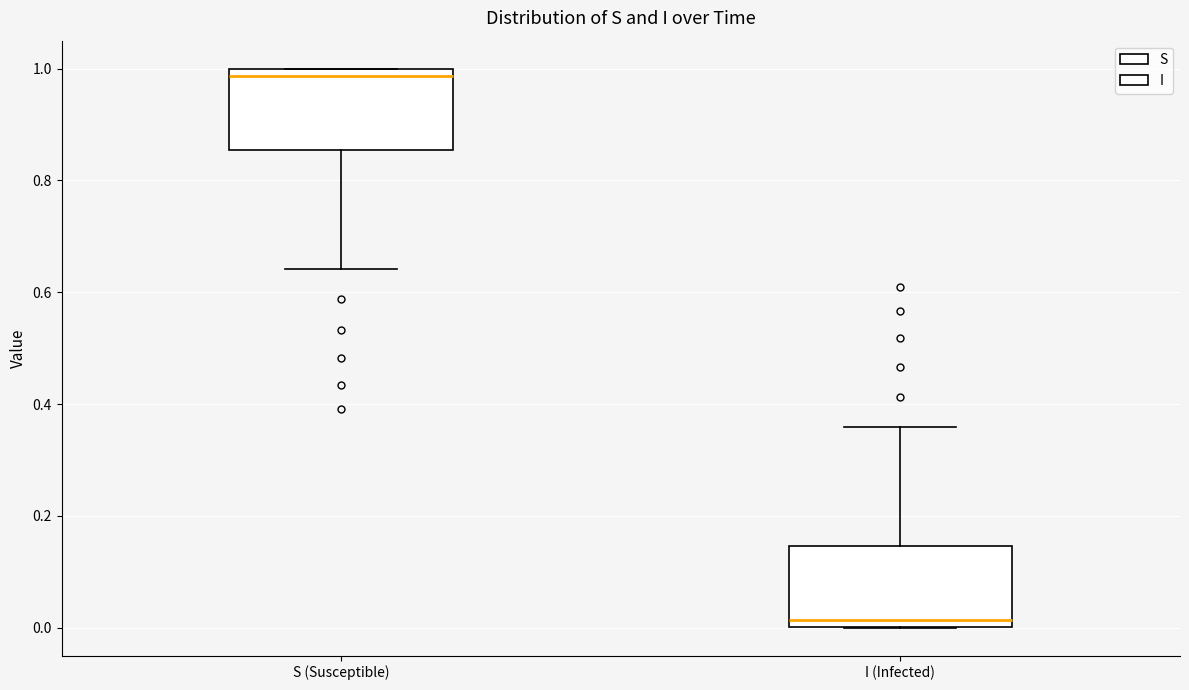

Reading left to right, read every box against the y-axis: the position of its median line, the range the box covers, and the ends of its whiskers. The values are not printed on the chart, so give them approximately, as read against the axis.

S (Susceptible): median 0.98, box 0.86 to 1.00, whiskers 0.64 to 1.00
I (Infected): median 0.02, box 0.00 to 0.14, whiskers 0.00 to 0.36